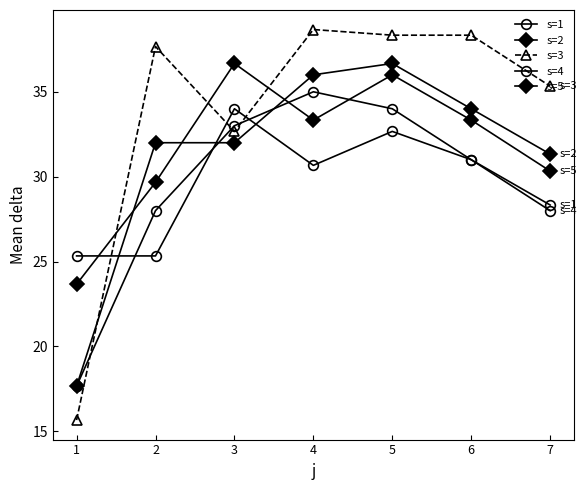

True or false: s=3 and s=2 cross at least once.

True